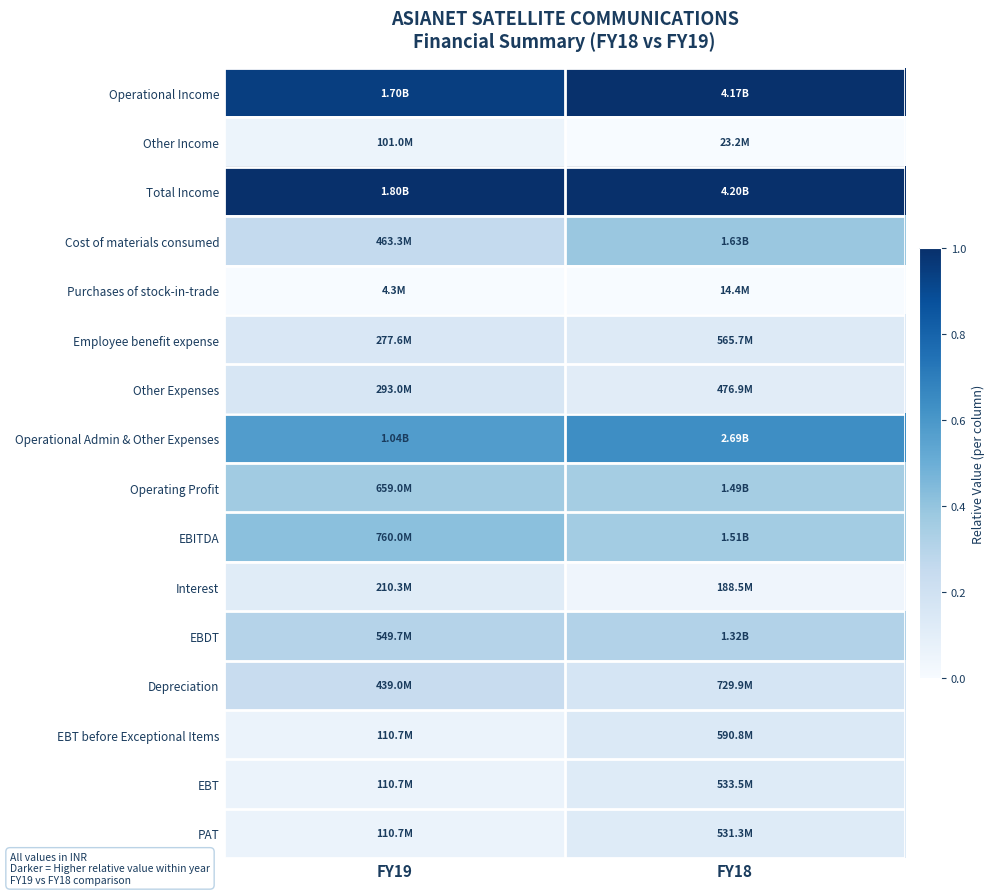

Reading left to right, transcribe all the data shown in this chart.

Operational Income: FY19=0.9	FY18=1.0
Other Income: FY19=0.1	FY18=0.0
Total Income: FY19=1.0	FY18=1.0
Cost of materials consumed: FY19=0.3	FY18=0.4
Purchases of stock-in-trade: FY19=0.0	FY18=0.0
Employee benefit expense: FY19=0.2	FY18=0.1
Other Expenses: FY19=0.2	FY18=0.1
Operational Admin & Other Expenses: FY19=0.6	FY18=0.6
Operating Profit: FY19=0.4	FY18=0.4
EBITDA: FY19=0.4	FY18=0.4
Interest: FY19=0.1	FY18=0.0
EBDT: FY19=0.3	FY18=0.3
Depreciation: FY19=0.2	FY18=0.2
EBT before Exceptional Items: FY19=0.1	FY18=0.1
EBT: FY19=0.1	FY18=0.1
PAT: FY19=0.1	FY18=0.1